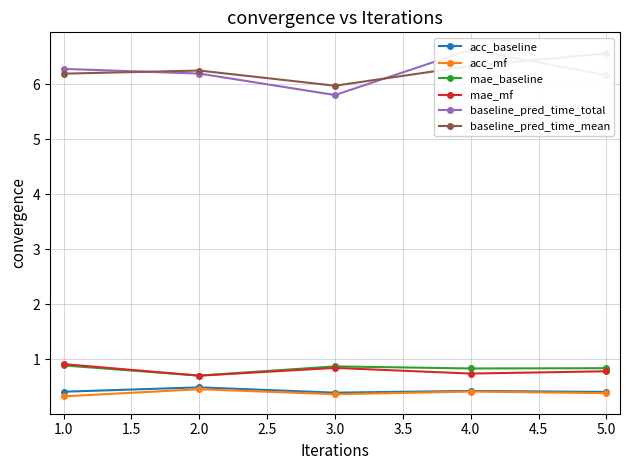

What is the sum of all mae_mf values?

4.0